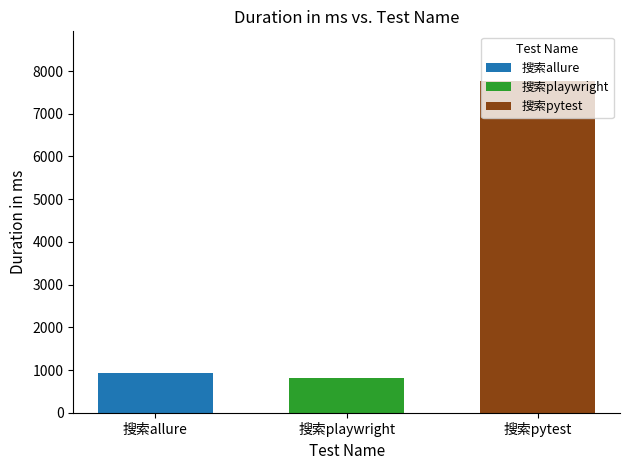

How many bars are there in total?

3